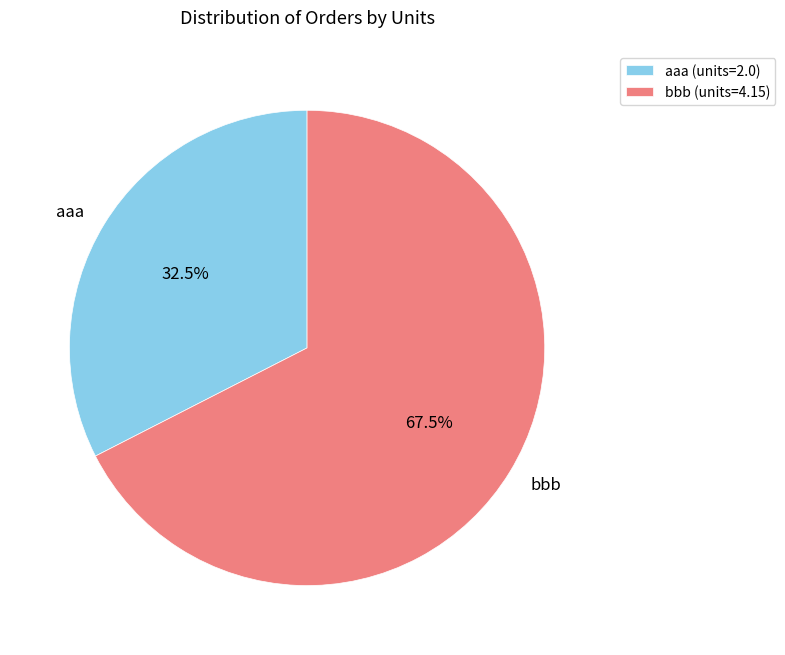

To the nearest percent, what is the combined percentage of aaa and bbb?

100%